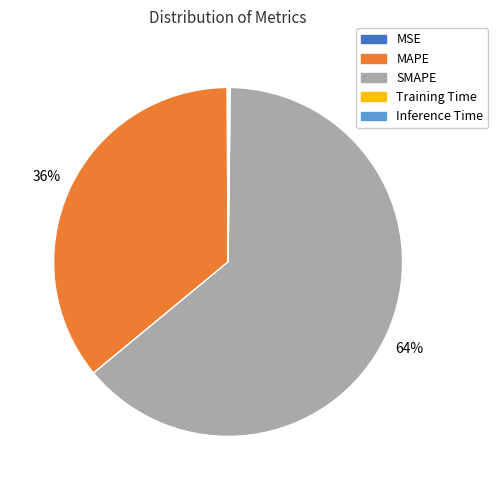

Approximately how many times larger is the value at MAPE compared to SMAPE?

0.6